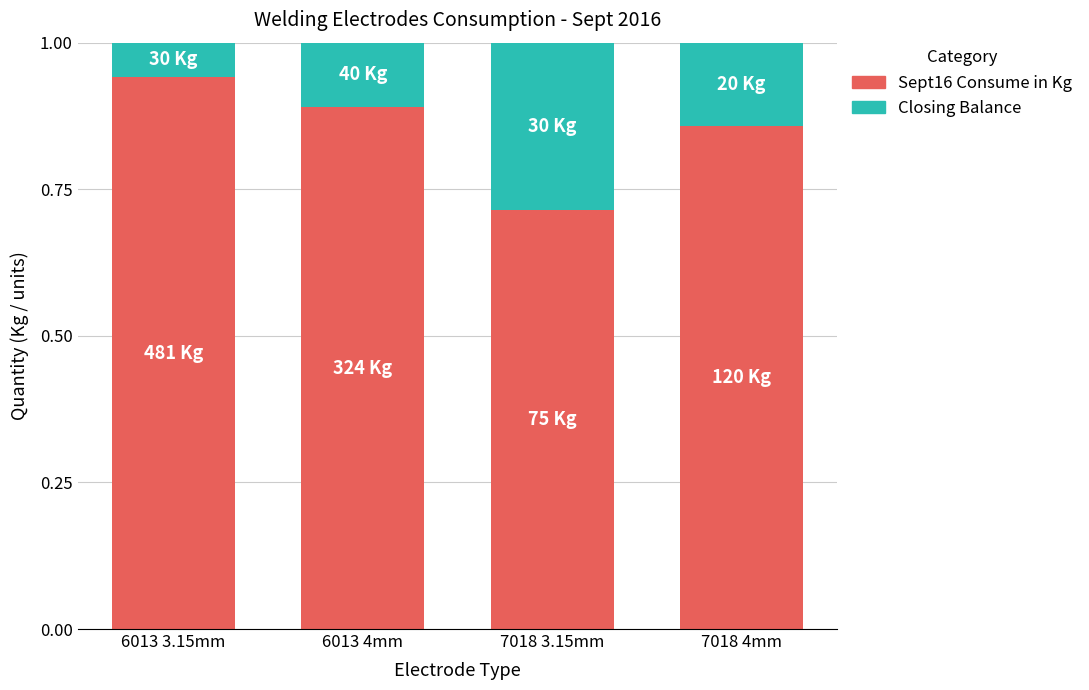

List the labels in order of Sept16 Consume in Kg value, smallest first.

7018 3.15mm, 7018 4mm, 6013 4mm, 6013 3.15mm